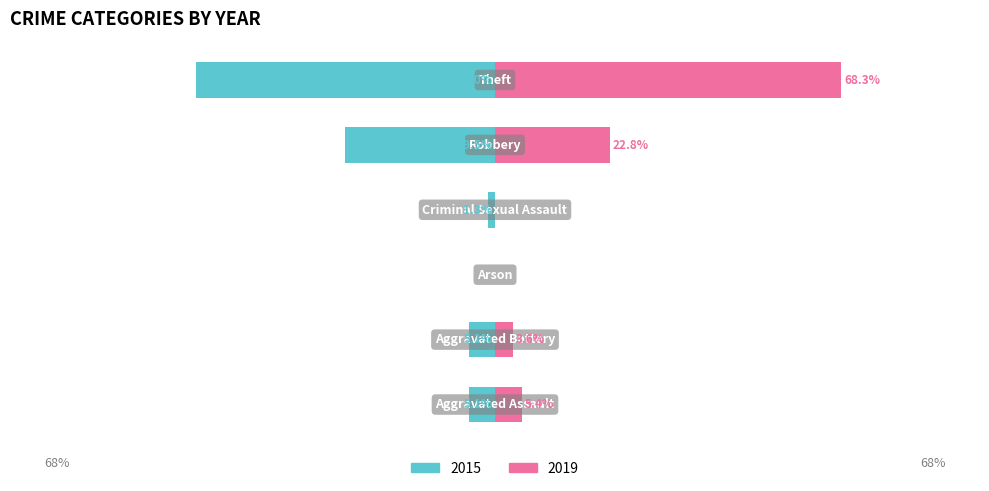

At which label does 2019 reach its peak?

Theft